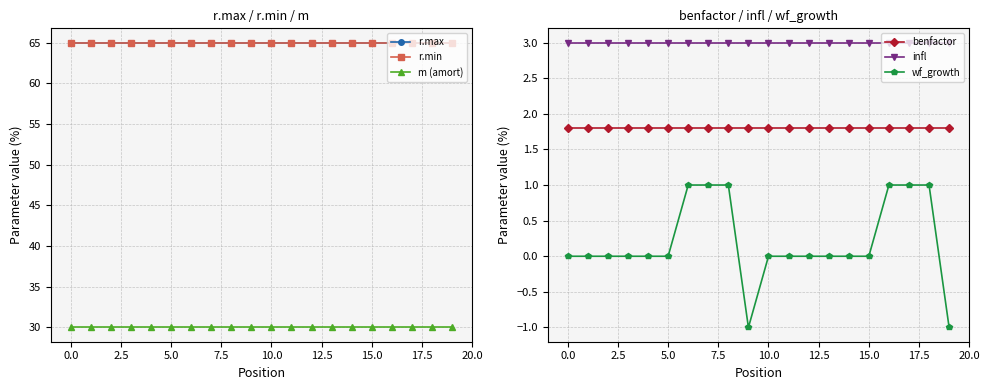

What position from the right is 17?

3